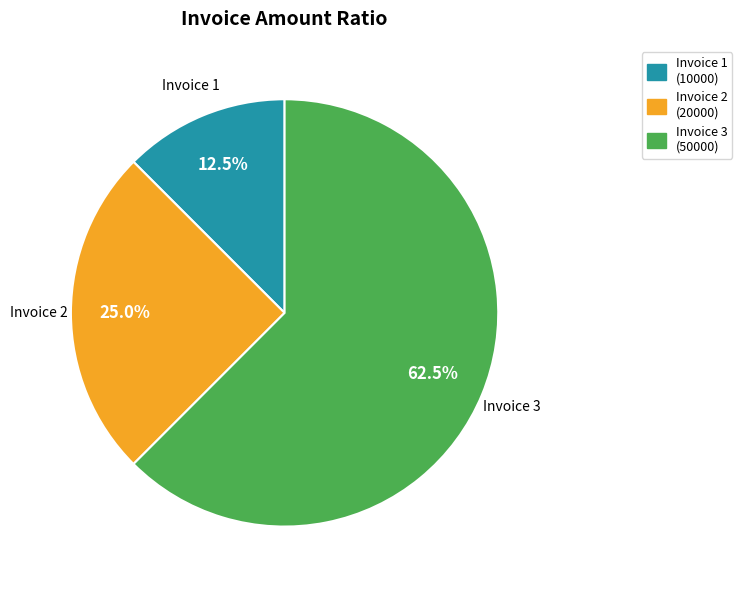

Which category has the smallest portion of the pie?

Invoice 1